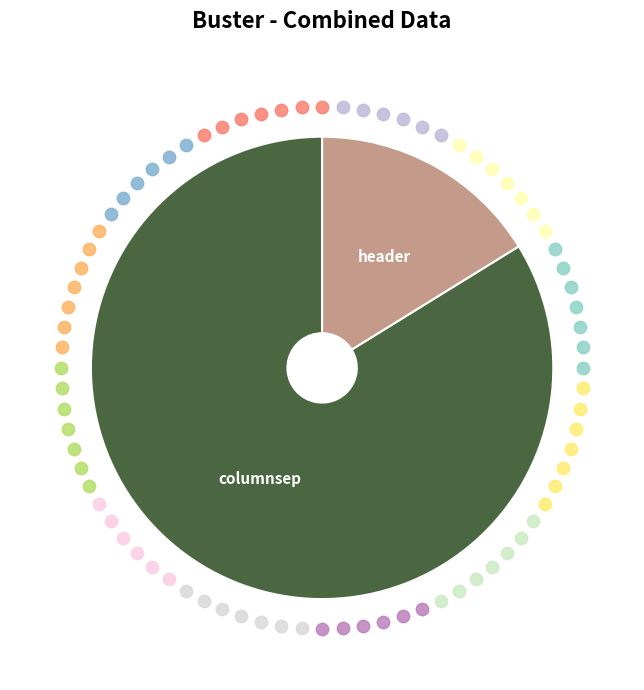

Is there a majority slice in this chart?

Yes